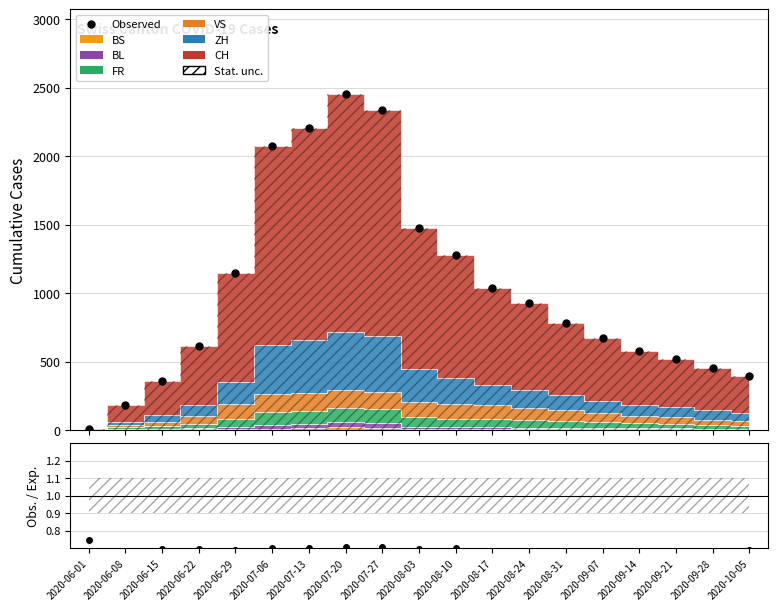

Does the chart display data point markers on the line(s)?

Yes